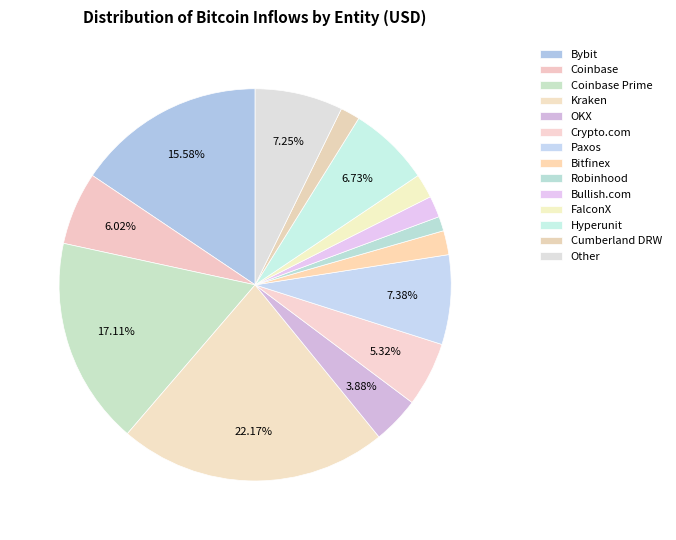

Rank the categories by value from lowest to highest.

Robinhood, Cumberland DRW, Bullish.com, Bitfinex, FalconX, OKX, Crypto.com, Coinbase, Hyperunit, Other, Paxos, Bybit, Coinbase Prime, Kraken